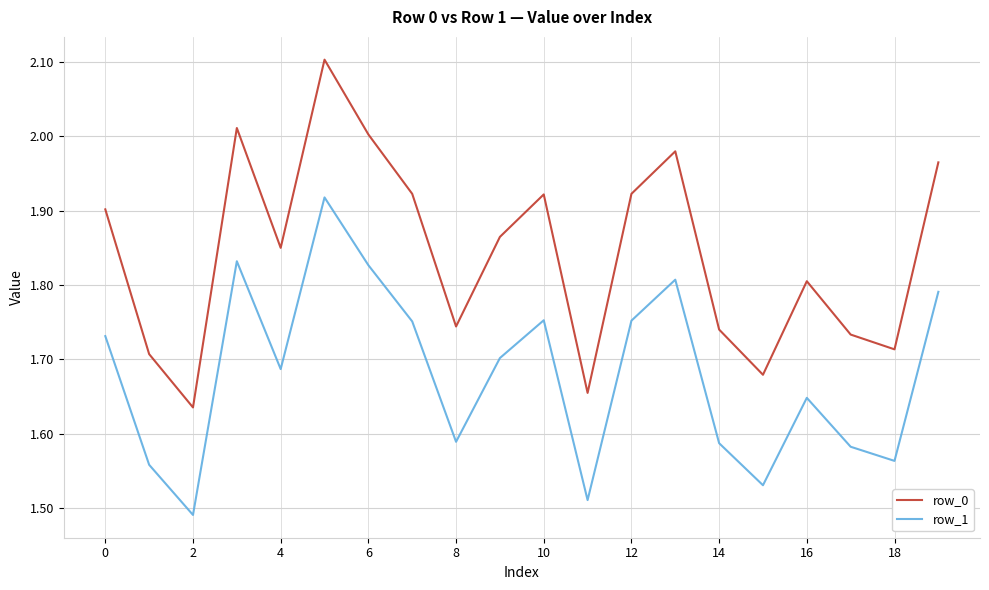

List the series in order of their overall mean, lowest first.

row_1, row_0